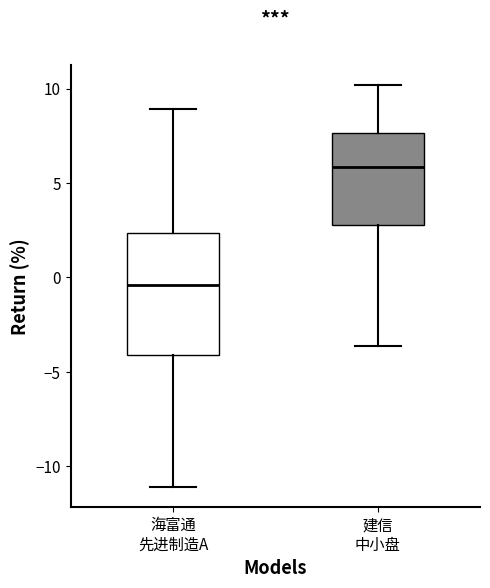

Which box has the highest median line?

建信 中小盘